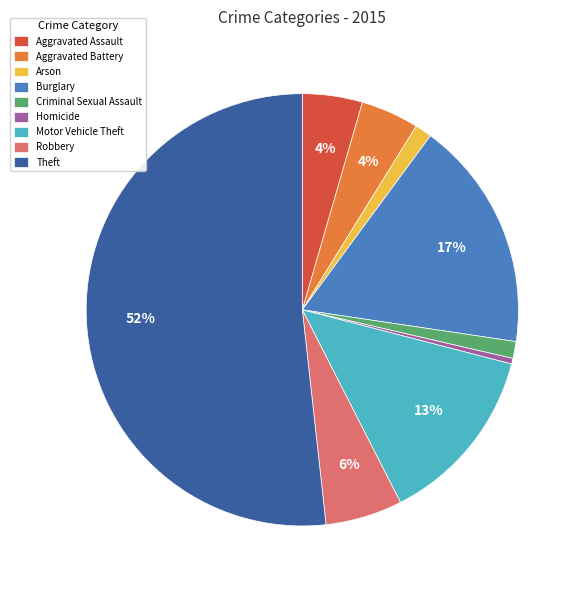

Which has a higher value, Arson or Homicide?

Arson